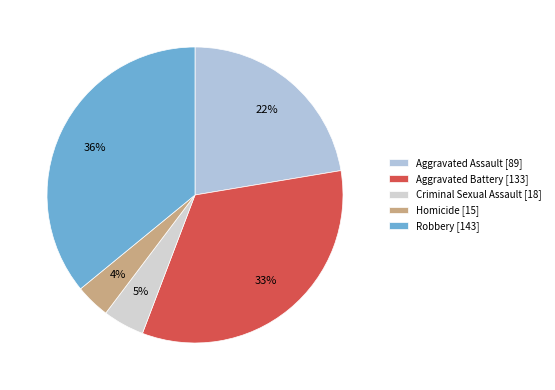

The Aggravated Battery slice represents 45% of the pie. True or false?

False